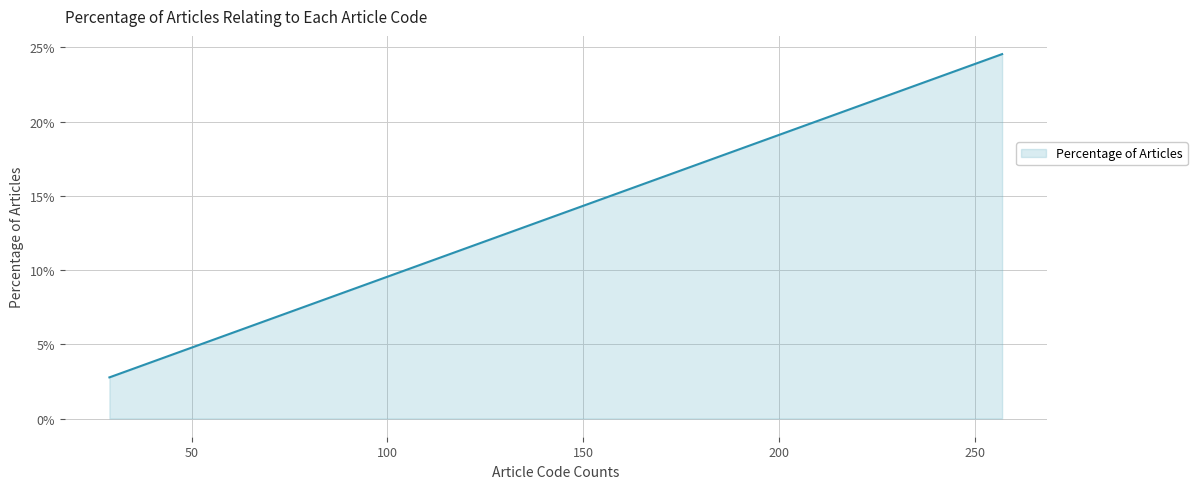

What is the difference between the maximum and minimum values?

0.2